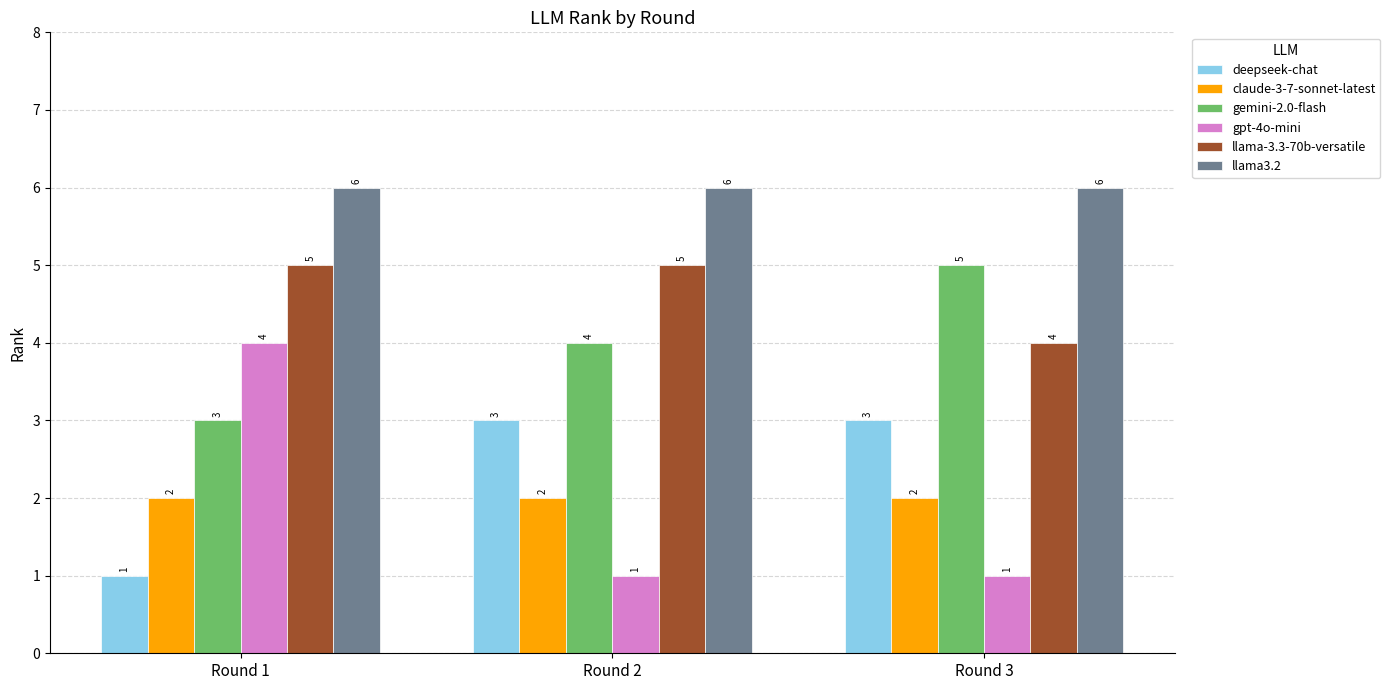

What is the highest value of the deepseek-chat series?

3